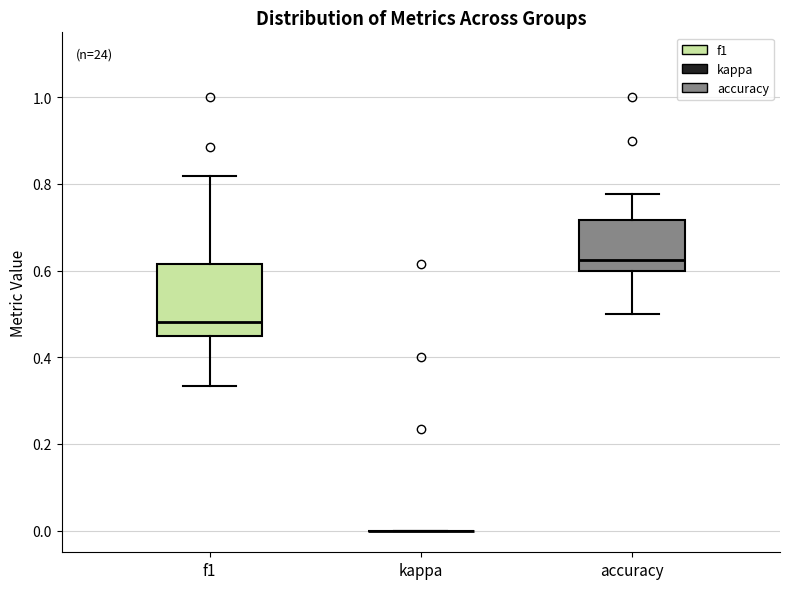

Reading left to right, read every box against the y-axis: the position of its median line, the range the box covers, and the ends of its whiskers. The values are not printed on the chart, so give them approximately, as read against the axis.

f1: median 0.48, box 0.46 to 0.62, whiskers 0.34 to 0.82
kappa: box collapsed to a line at 0.00, whiskers 0.00 to 0.00
accuracy: median 0.62, box 0.60 to 0.72, whiskers 0.50 to 0.78